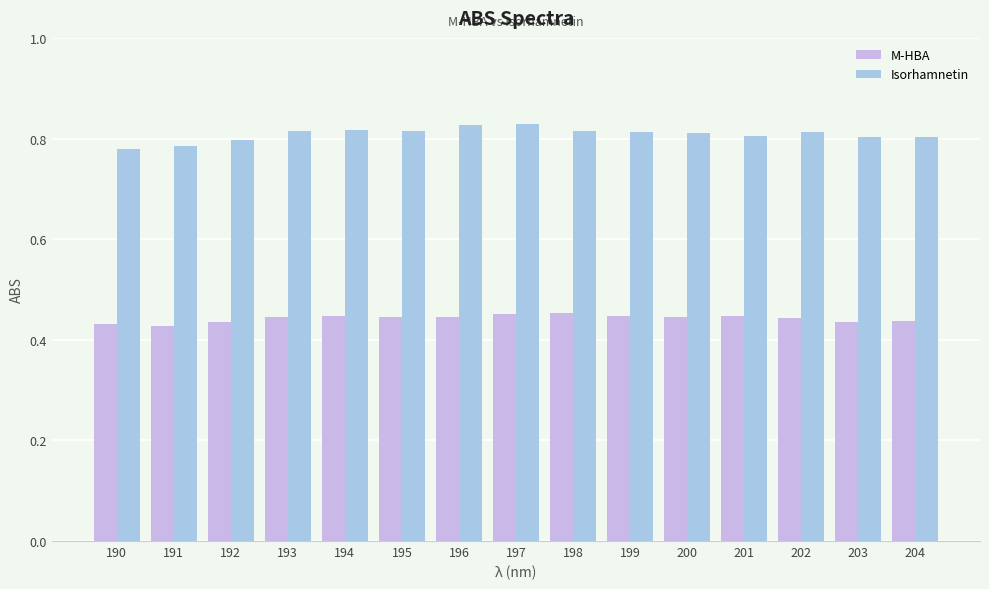

What is the value of the M-HBA bar at the 10th from the left?

0.4